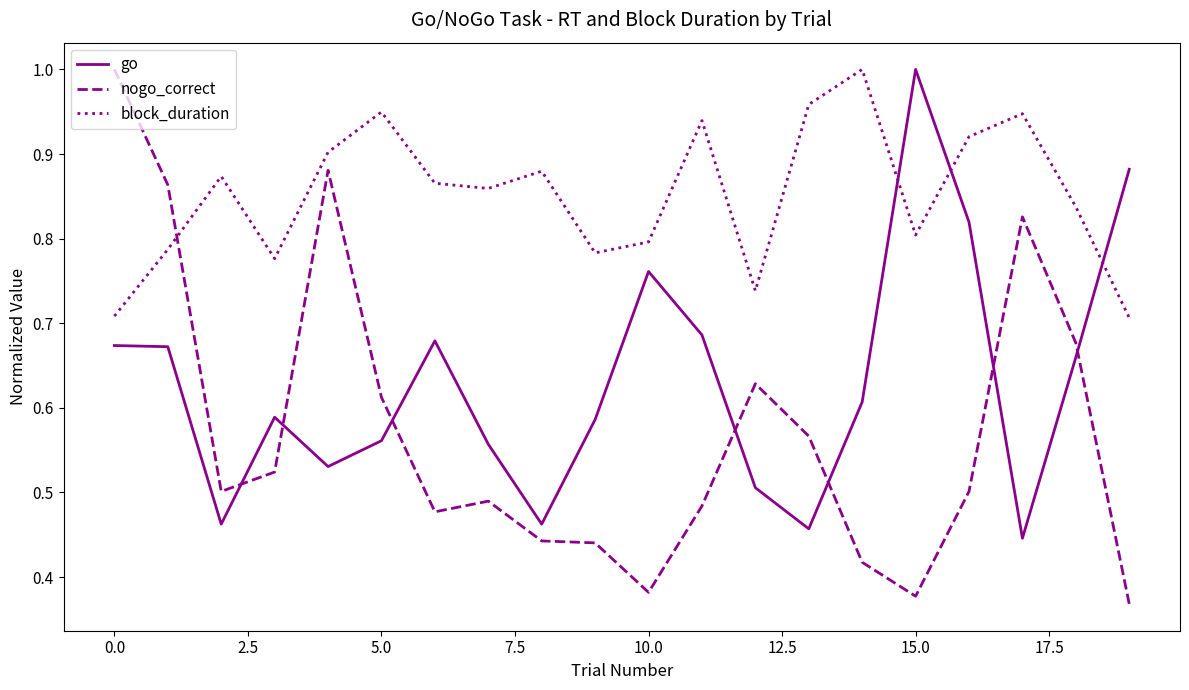

Which series has the largest range (max minus min)?

nogo_correct